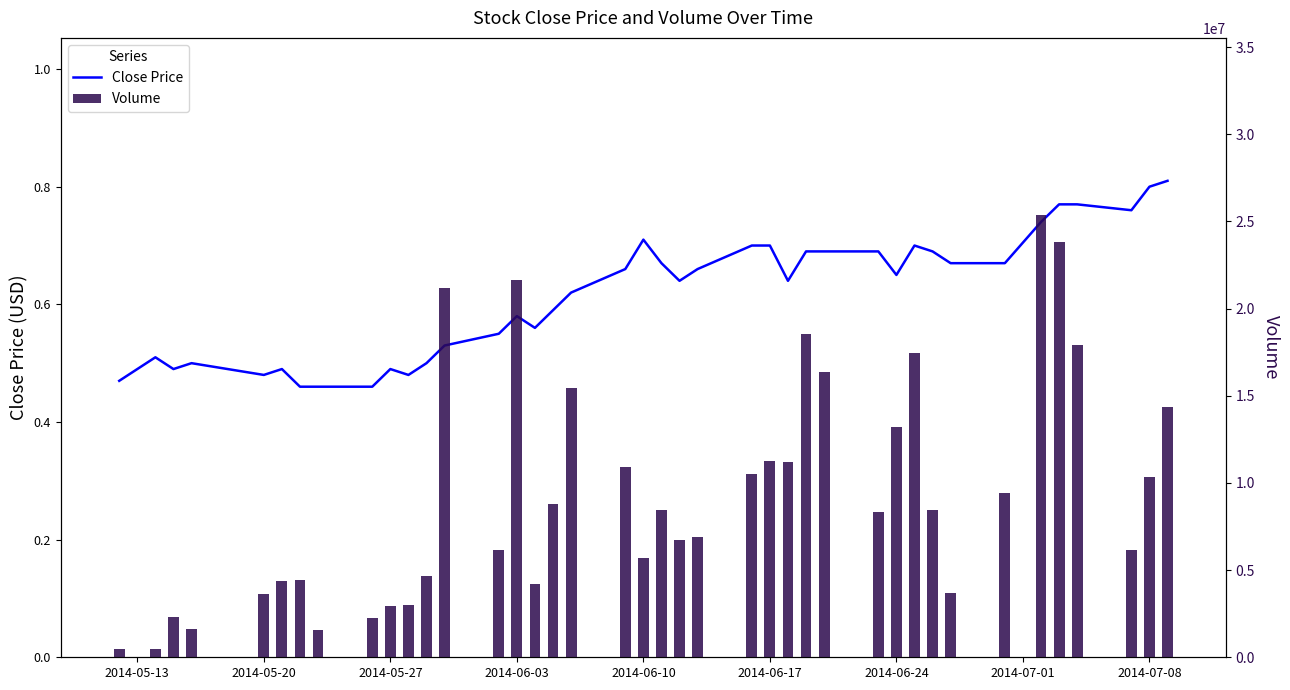

Which category has the lowest value in the Volume series?

2014-05-13